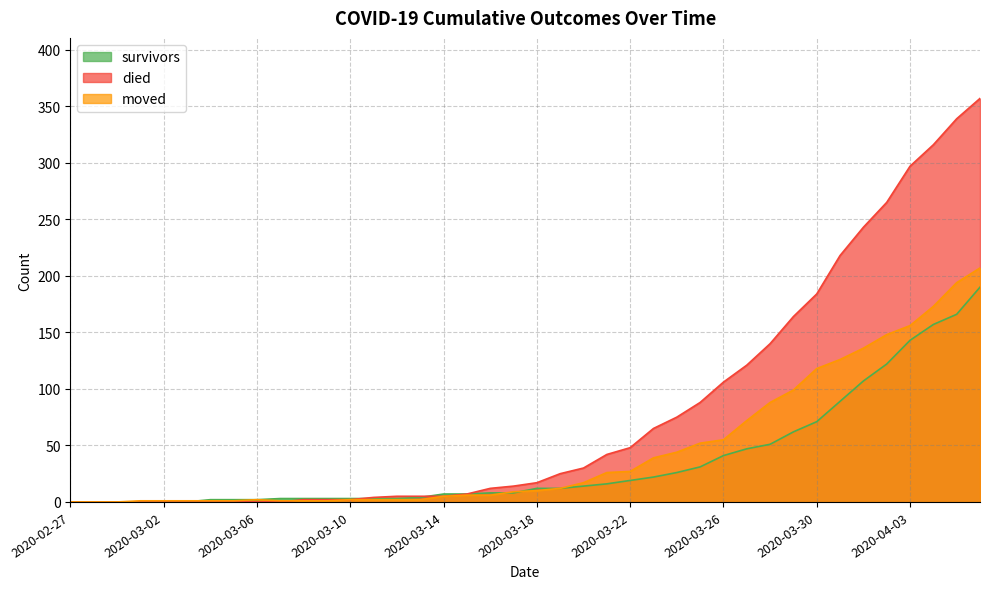

How many data points in moved are above 10?

19